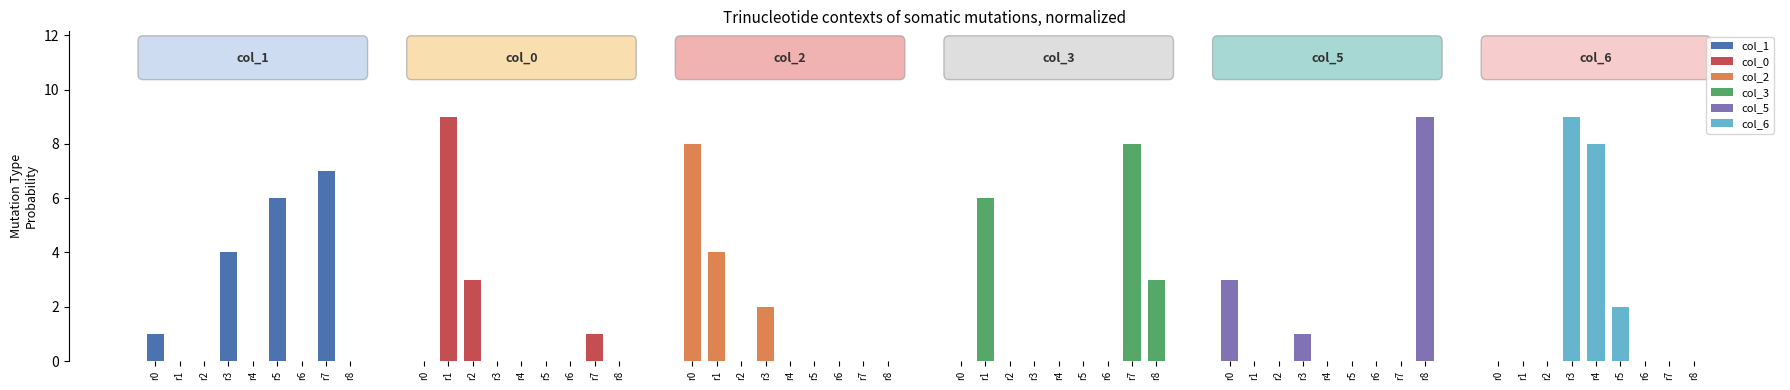

Reading right to left, list all the values displayed in this chart.

col_1: 0	7	0	6	0	4	0	0	1
col_0: 0	1	0	0	0	0	3	9	0
col_2: 0	0	0	0	0	2	0	4	8
col_3: 3	8	0	0	0	0	0	6	0
col_5: 9	0	0	0	0	1	0	0	3
col_6: 0	0	0	2	8	9	0	0	0